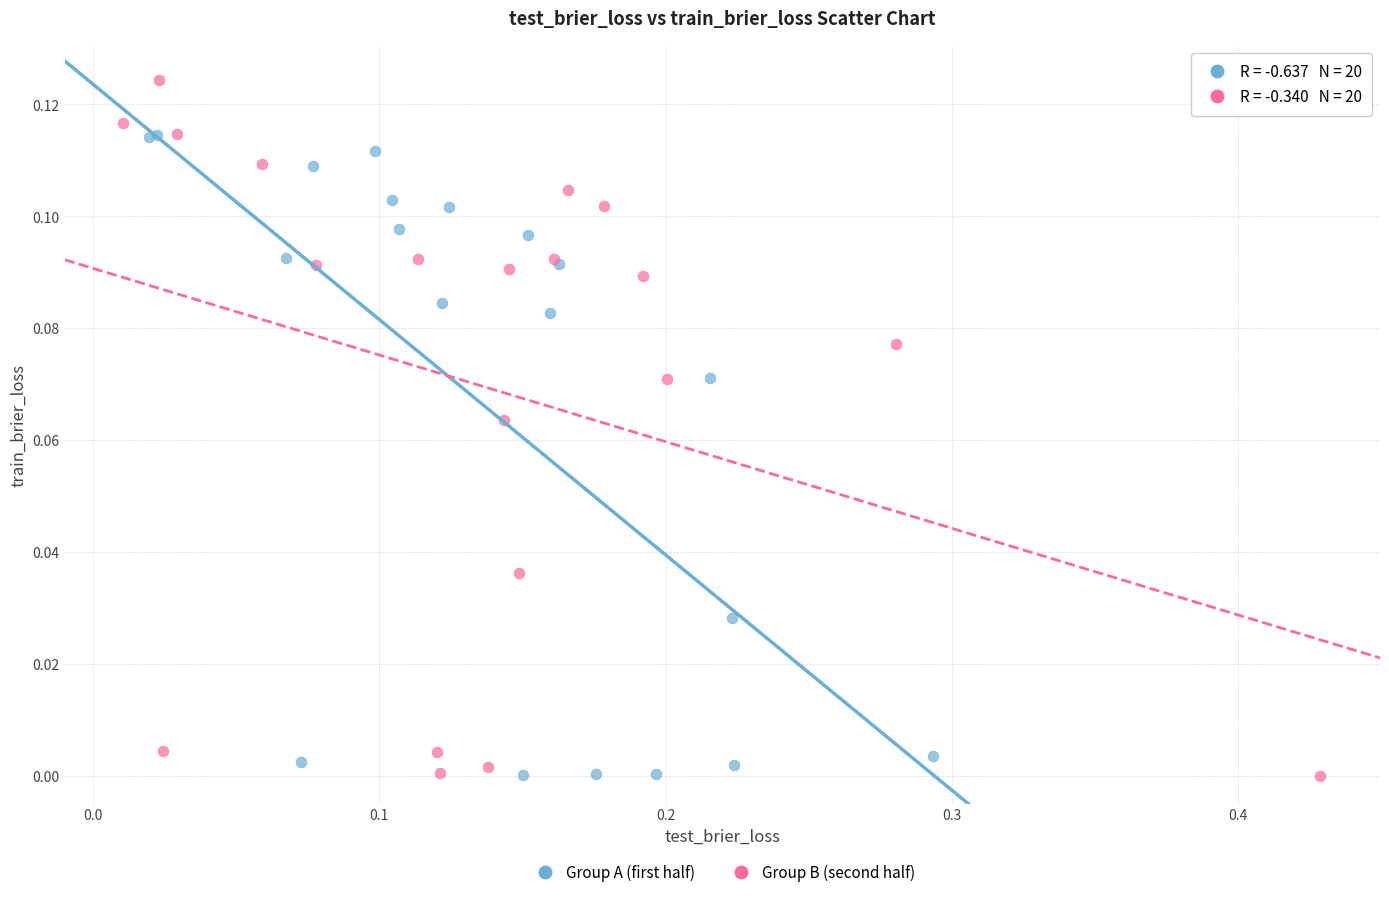

Which series has the widest spread of Y values?

Group B (second half)